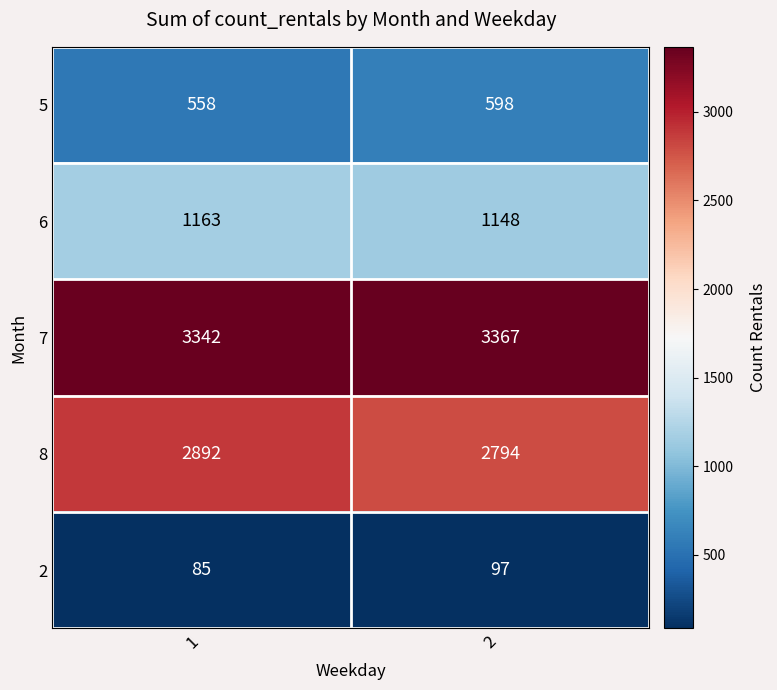

What is the sum of all 8 values?

5686